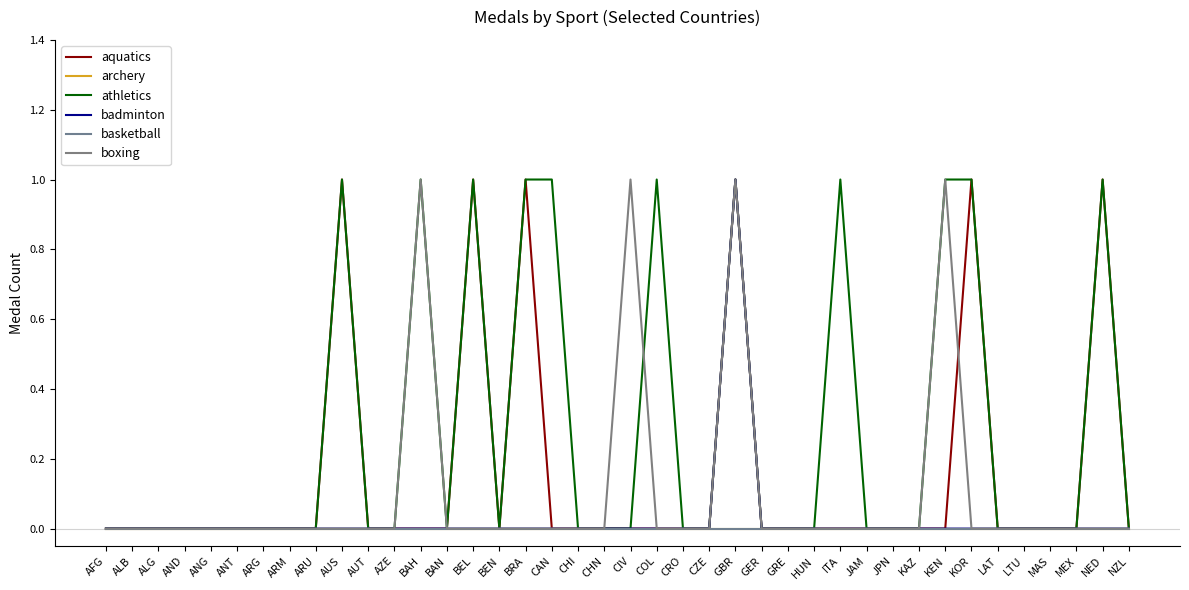

What is the label of the 3rd point from the right?

MEX